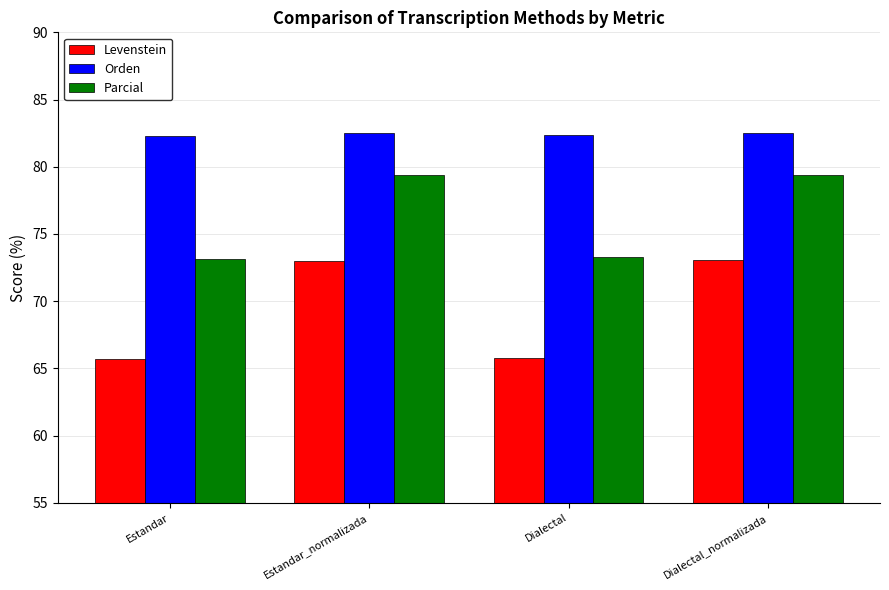

What is the label of the 2nd bar from the left?

Estandar_normalizada